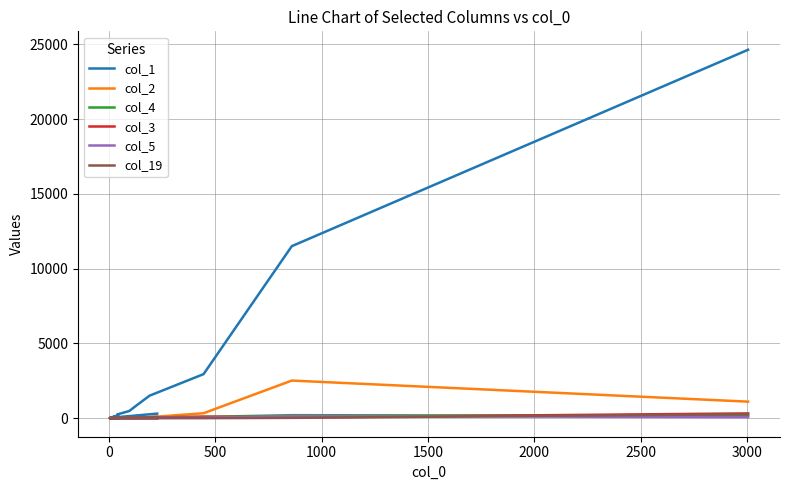

How many lines are shown in the chart?

6